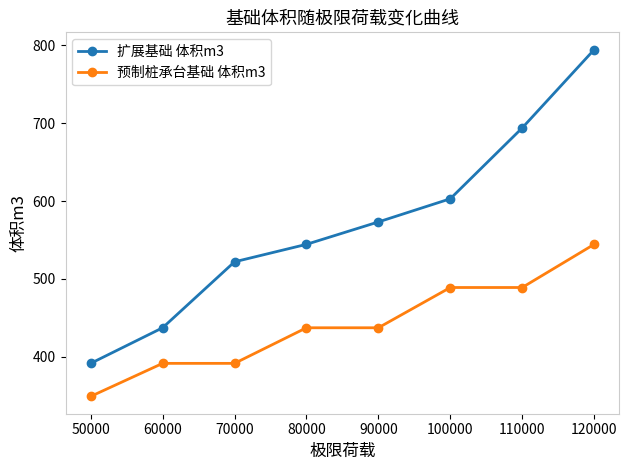

At 80000, list the series in order from largest to smallest.

扩展基础 体积m3, 预制桩承台基础 体积m3